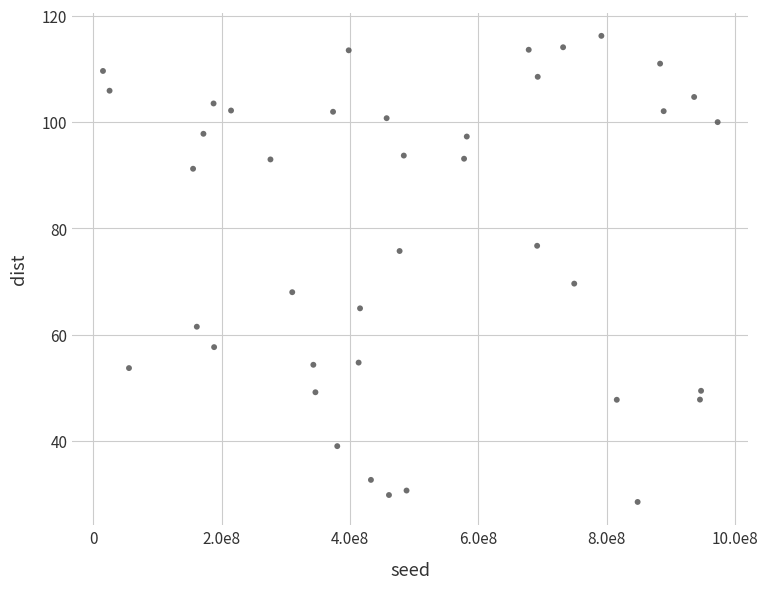

What Y value in the scatter plot is closest to 72?

69.6